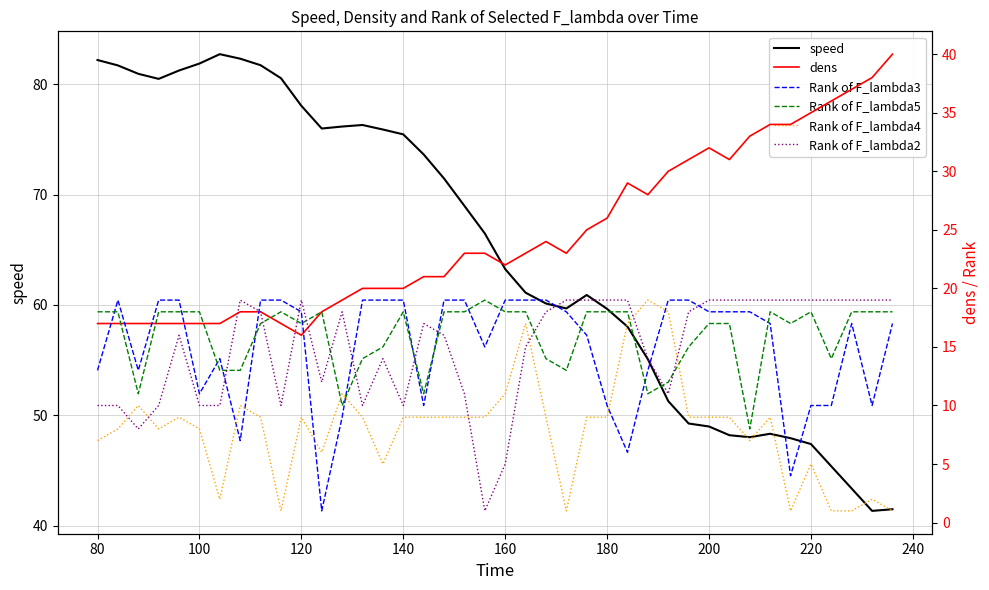

List the series in order of their peak value, highest first.

speed, dens, Rank of F_lambda3, Rank of F_lambda5, Rank of F_lambda4, Rank of F_lambda2